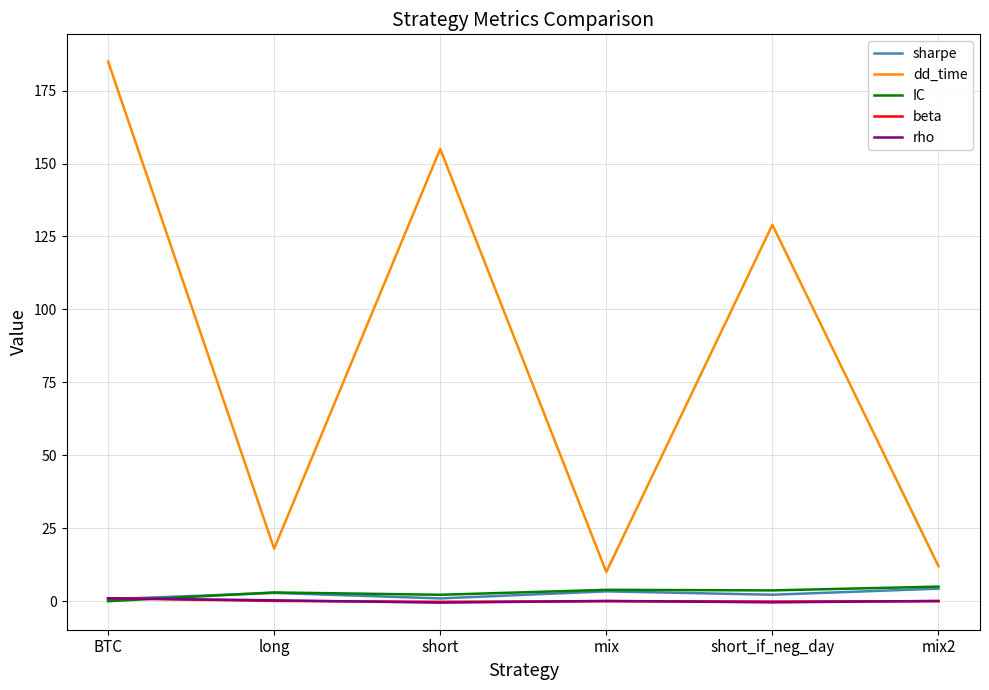

What position from the left is mix2?

6